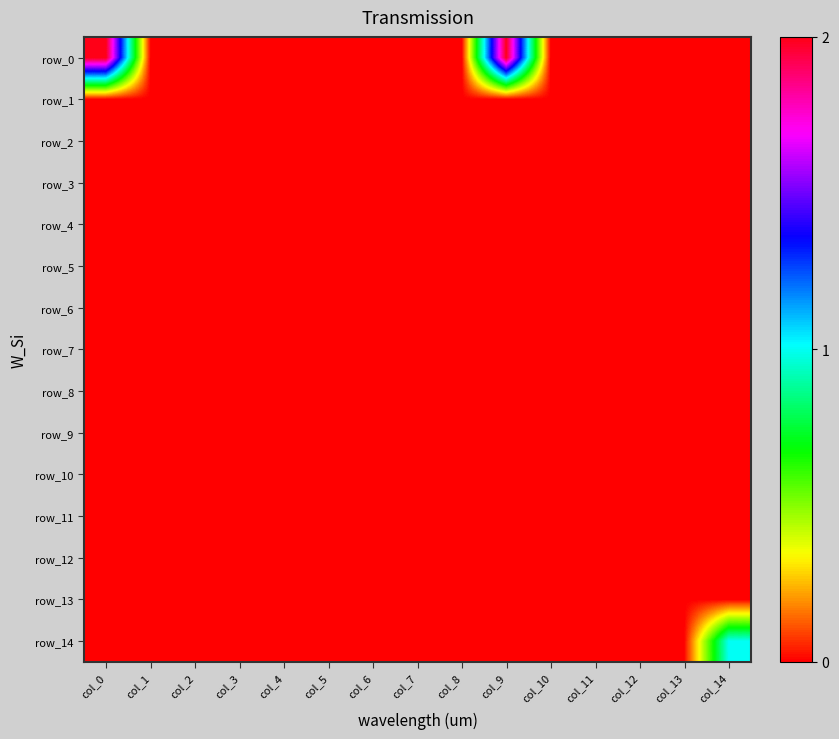

At how many categories does at least one series exceed 0?

3